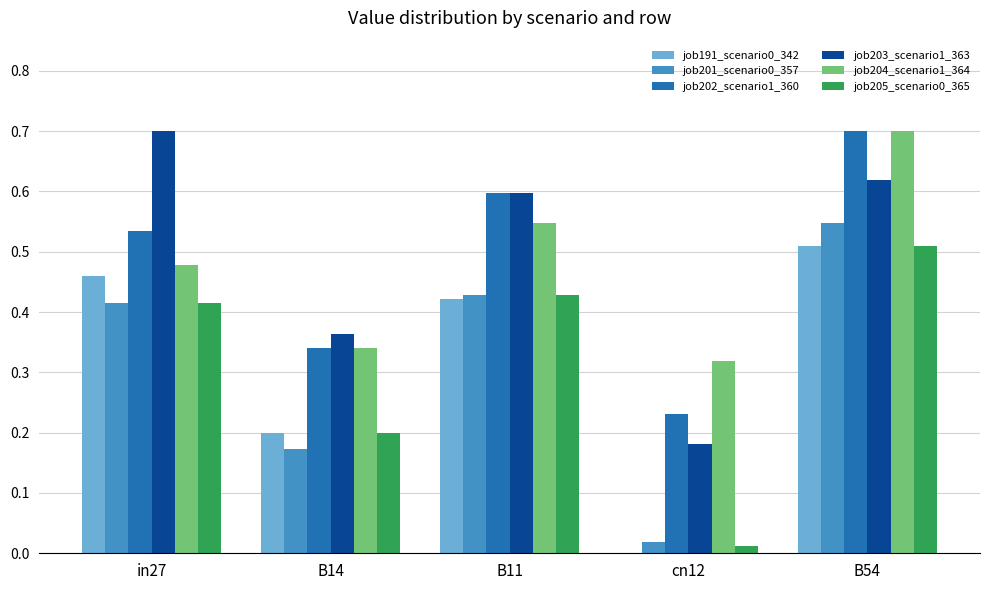

At which label does job205_scenario0_365 reach its peak?

B54